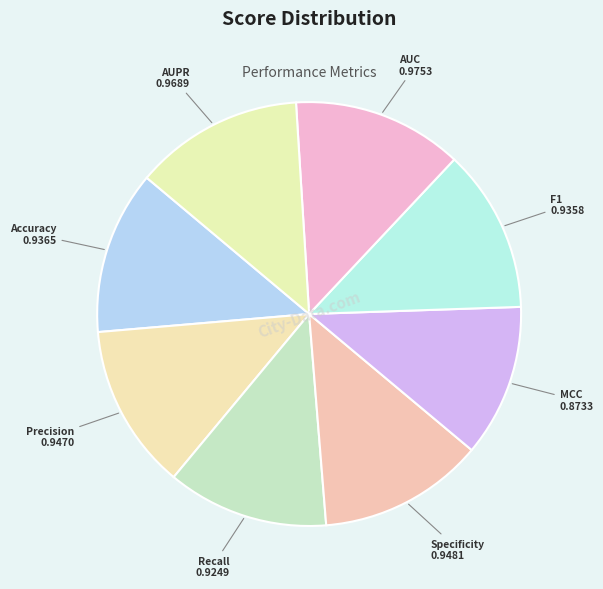

Does Recall represent more than half of the total?

No